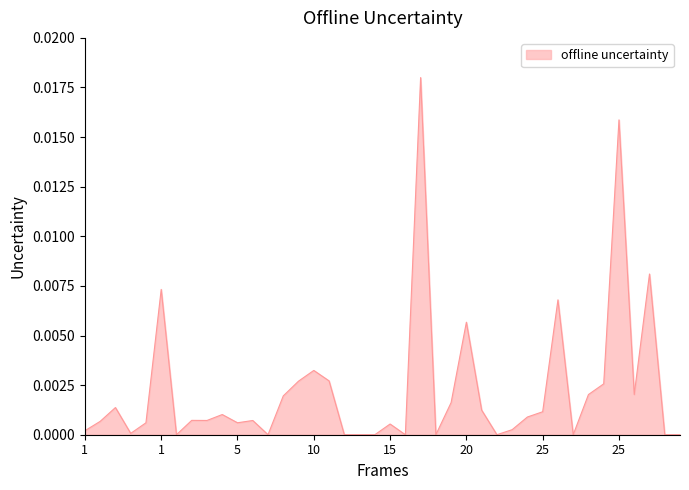

How many lines are shown in the chart?

1